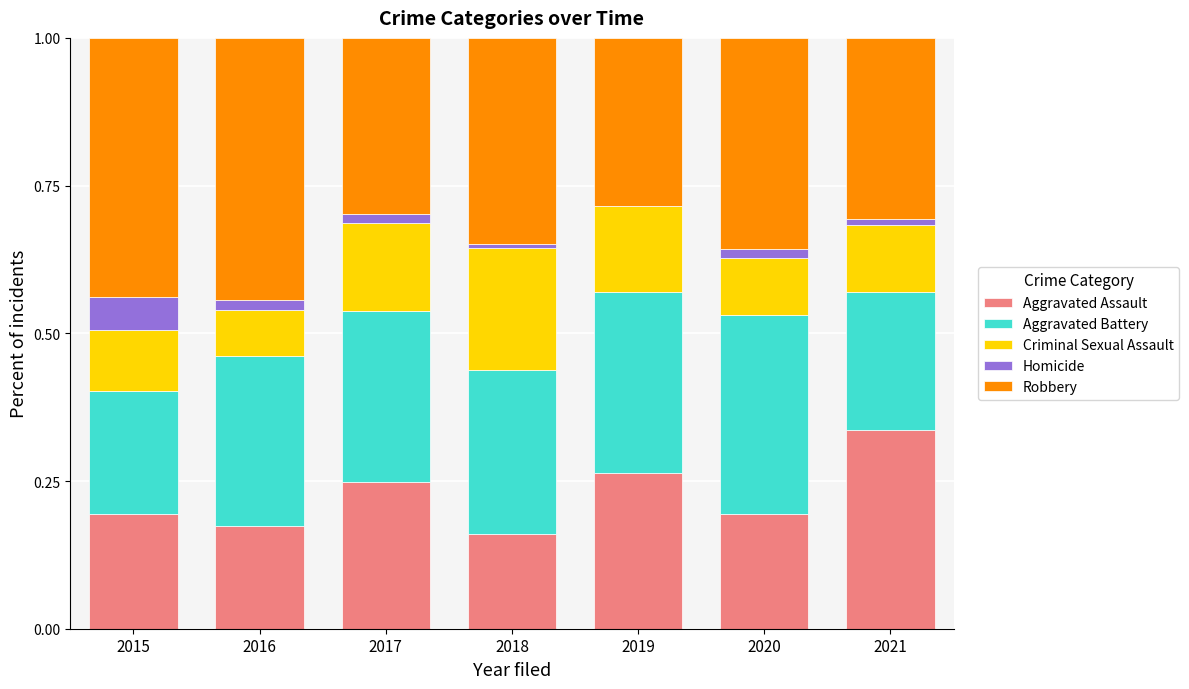

How many distinct data groups are displayed?

5